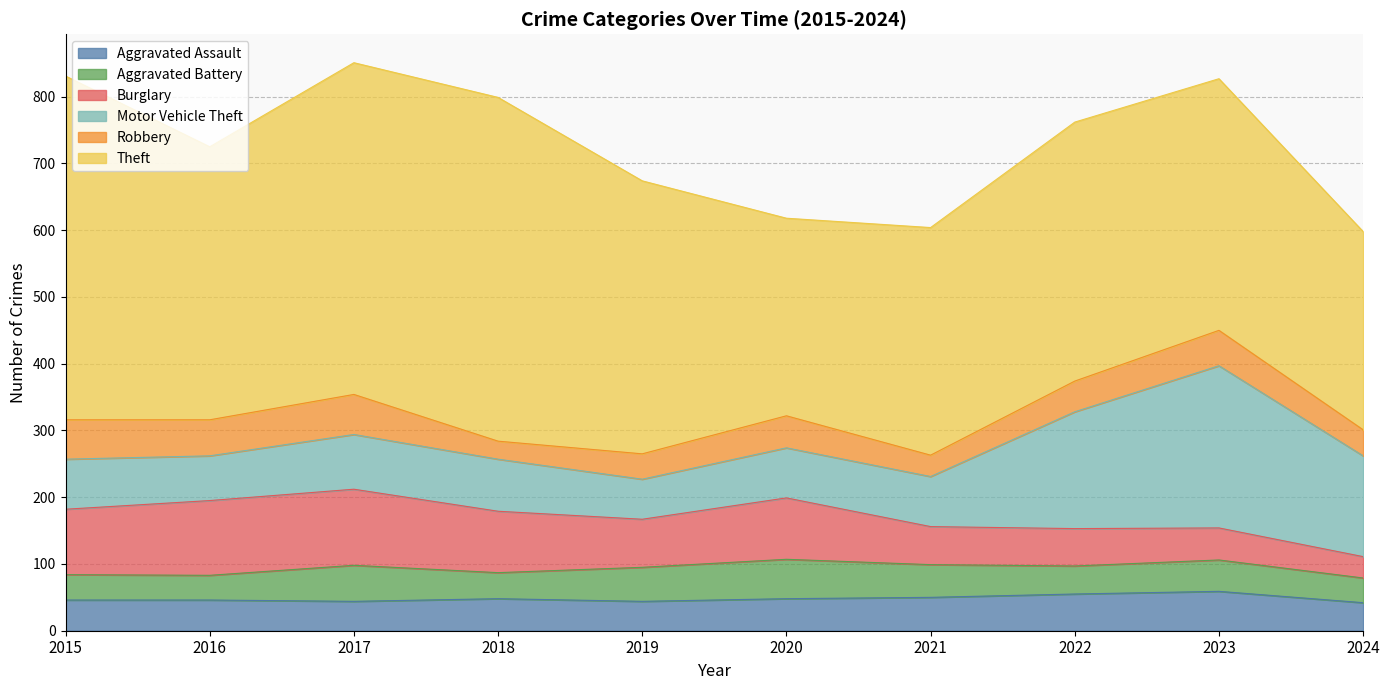

Where is the first local minimum for Aggravated Assault?

2017